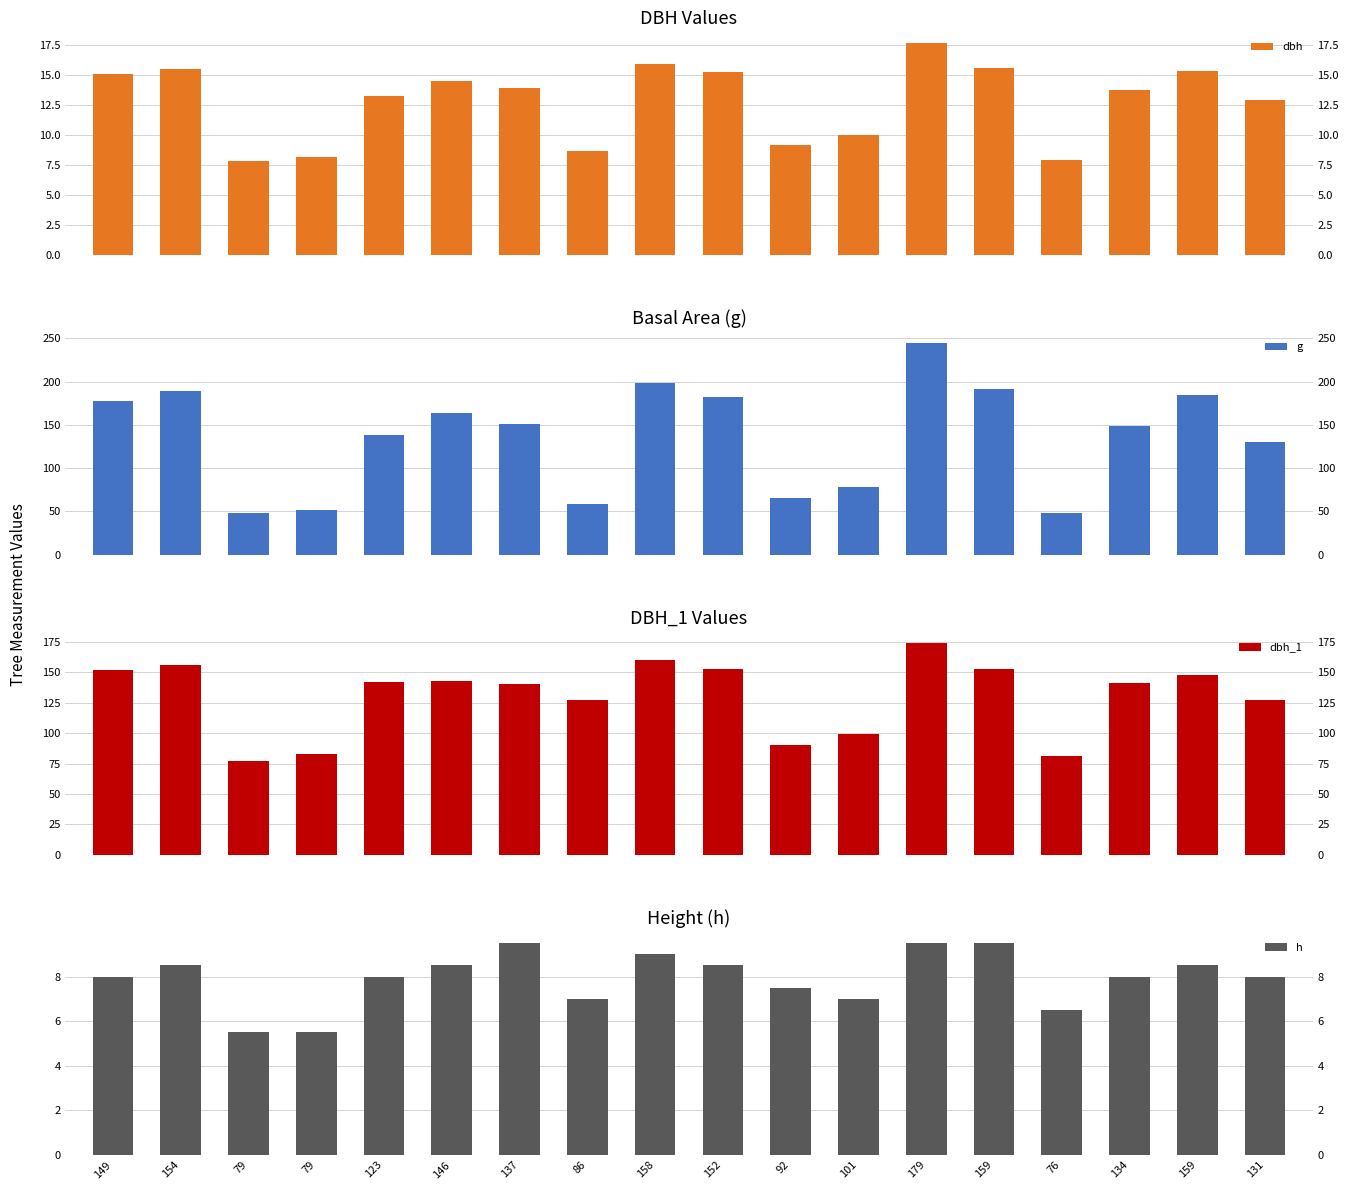

List the labels in order of g value, largest first.

179, 158, 159, 154, 159, 152, 149, 146, 137, 134, 123, 131, 101, 92, 86, 79, 76, 79